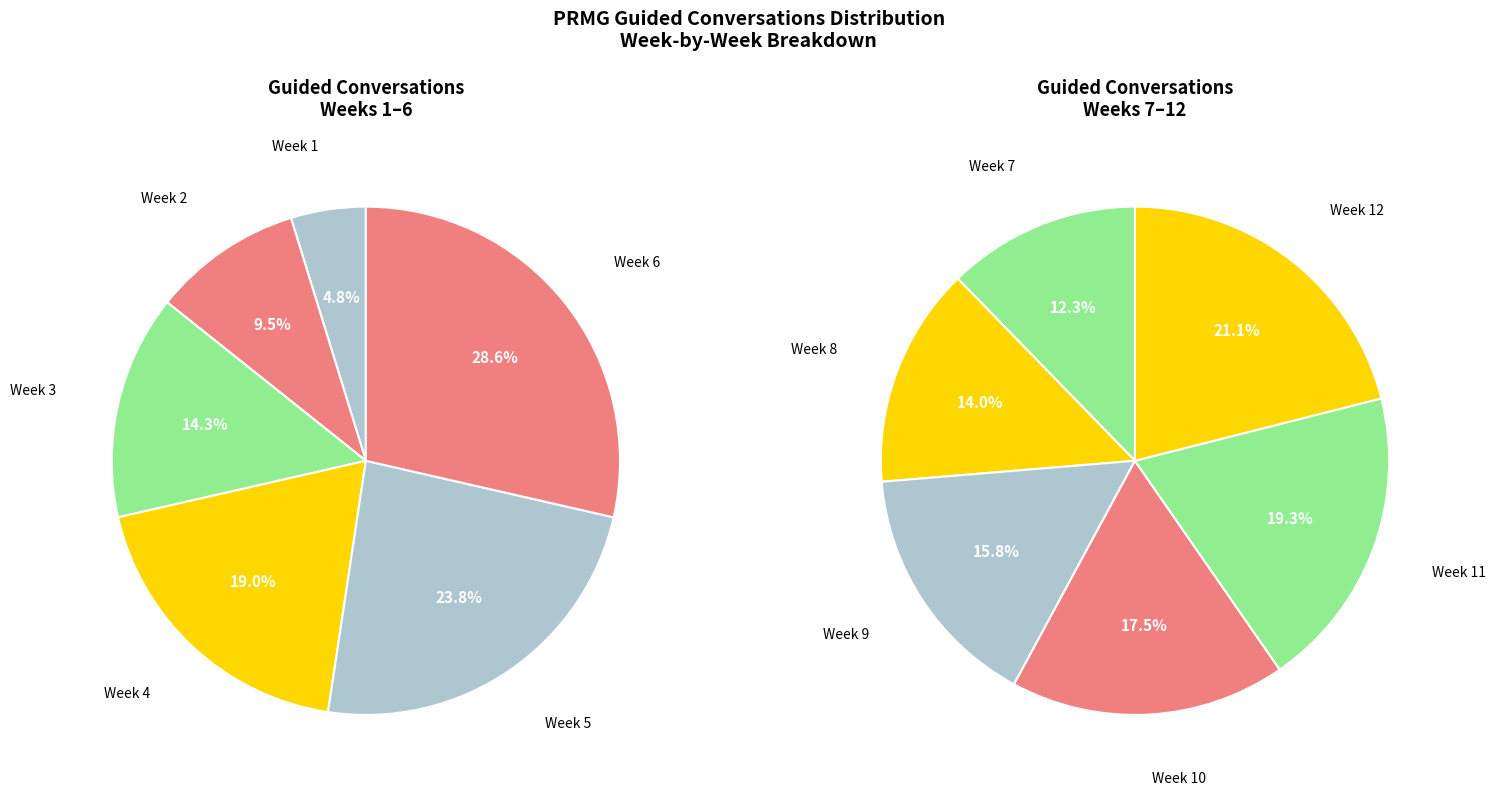

Is it true that Week 6 is 1% of the pie?

False